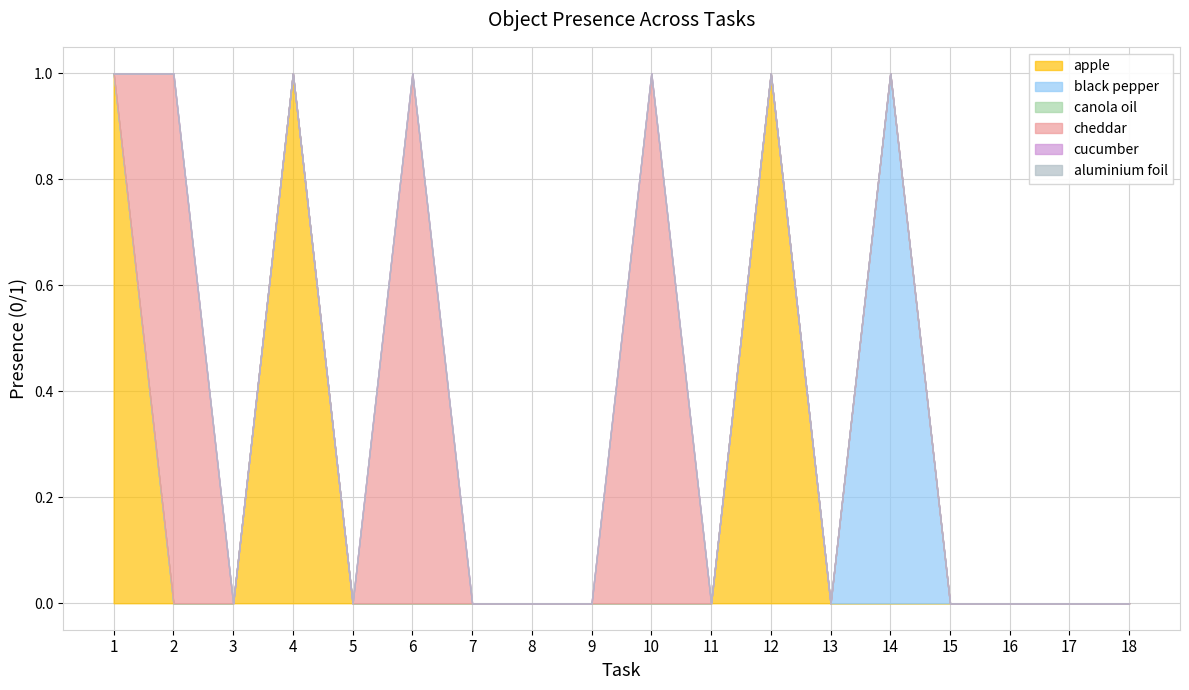

Is it true that apple equals 0 at 16?

True